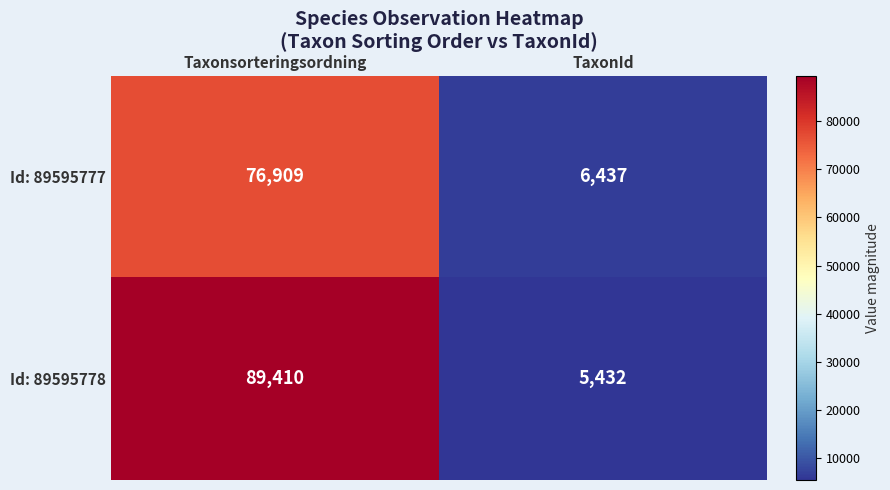

How many distinct data groups are displayed?

2